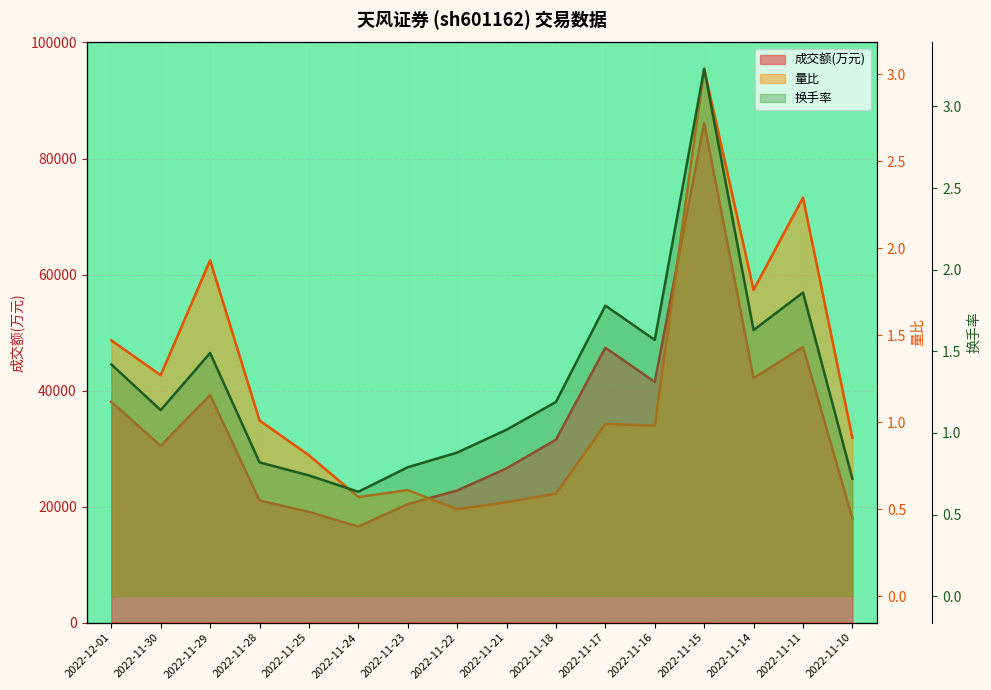

What is the sum of all 量比 values?

19.3